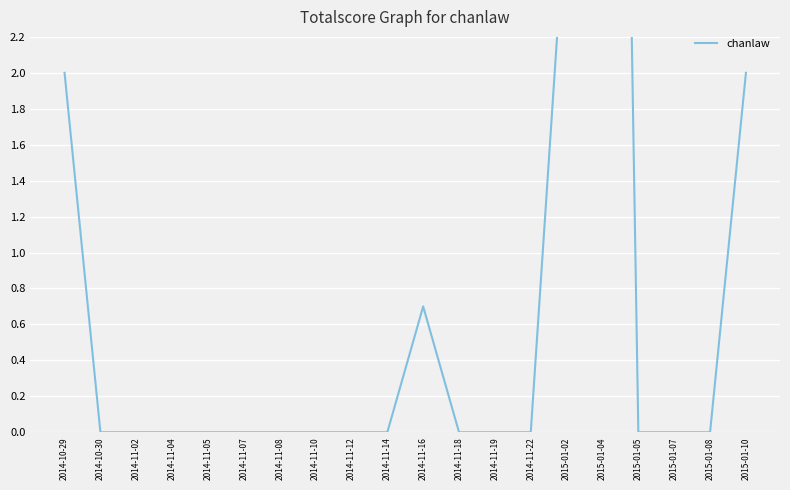

Reading left to right, extract all data points from this chart.

2014-10-29=2.0	2014-10-30=0.0	2014-11-02=0.0	2014-11-04=0.0	2014-11-05=0.0	2014-11-07=0.0	2014-11-08=0.0	2014-11-10=0.0	2014-11-12=0.0	2014-11-14=0.0	2014-11-16=0.7	2014-11-18=0.0	2014-11-19=0.0	2014-11-22=0.0	2015-01-02=3.0	2015-01-04=12.0	2015-01-05=0.0	2015-01-07=0.0	2015-01-08=0.0	2015-01-10=2.0